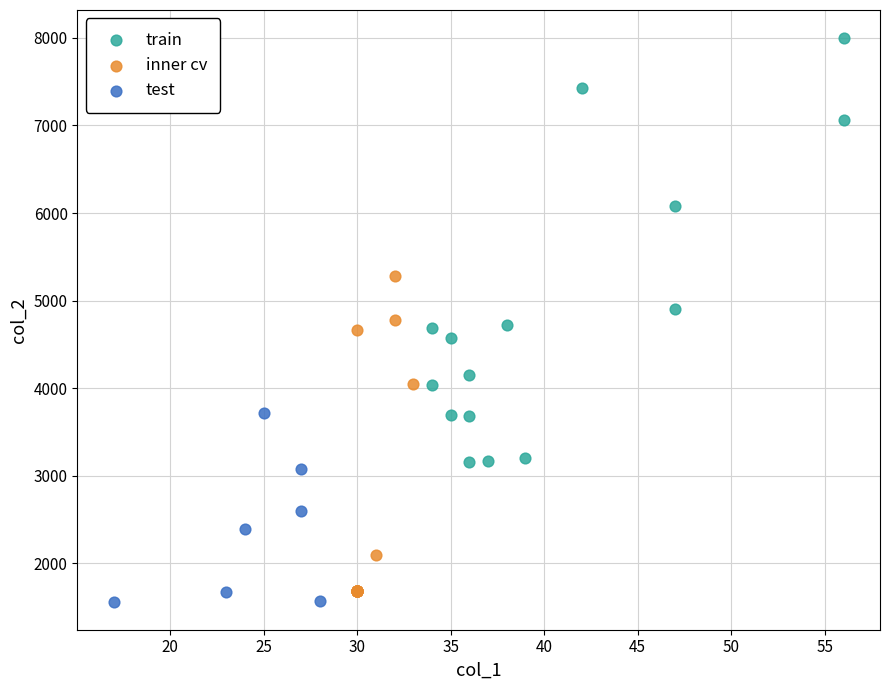

Which series reaches the maximum Y coordinate?

train